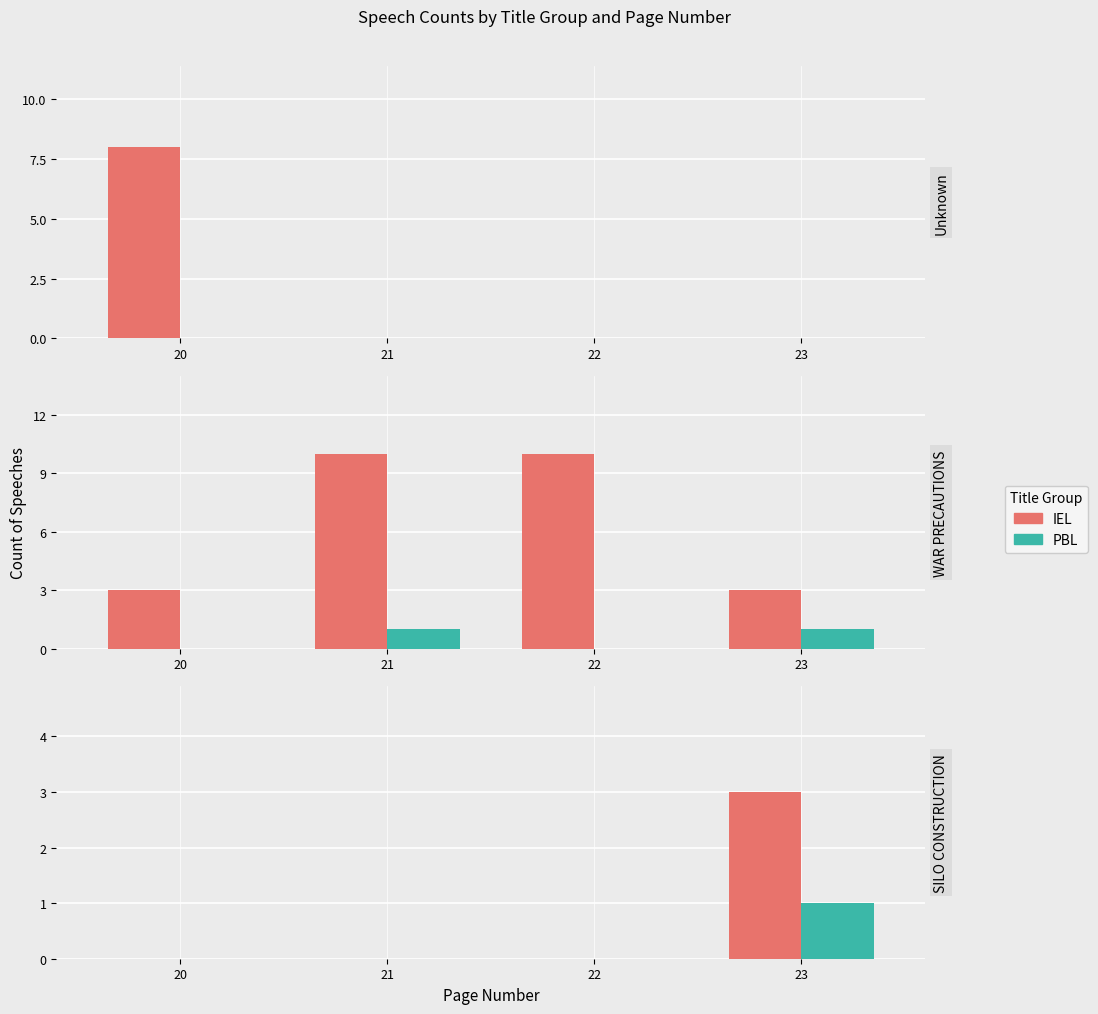

Which series has the largest total across all categories?

IEL